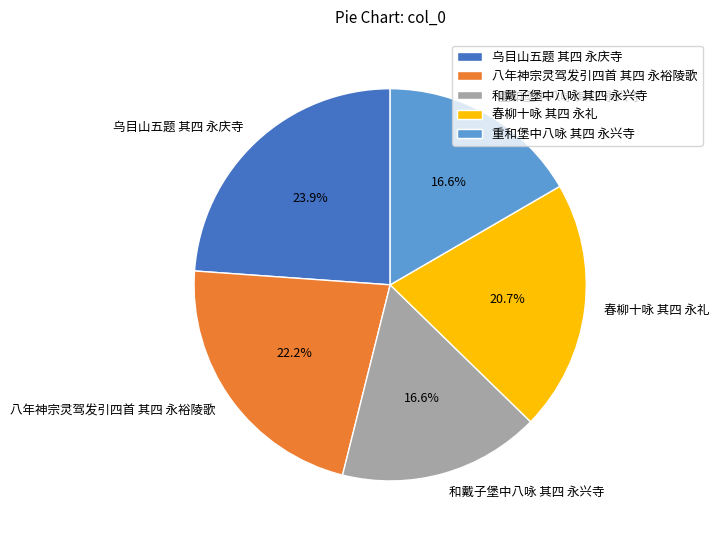

Which slice is the largest?

乌目山五题 其四 永庆寺